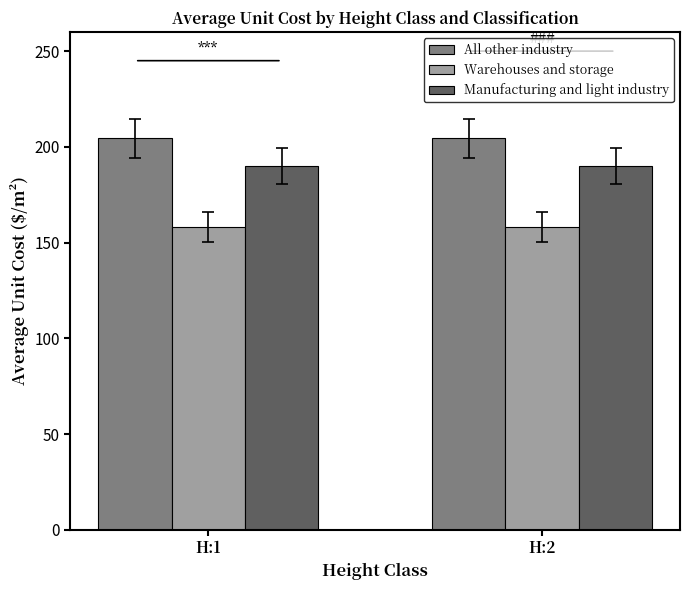

Are the bars grouped side by side (vs. stacked)?

Yes